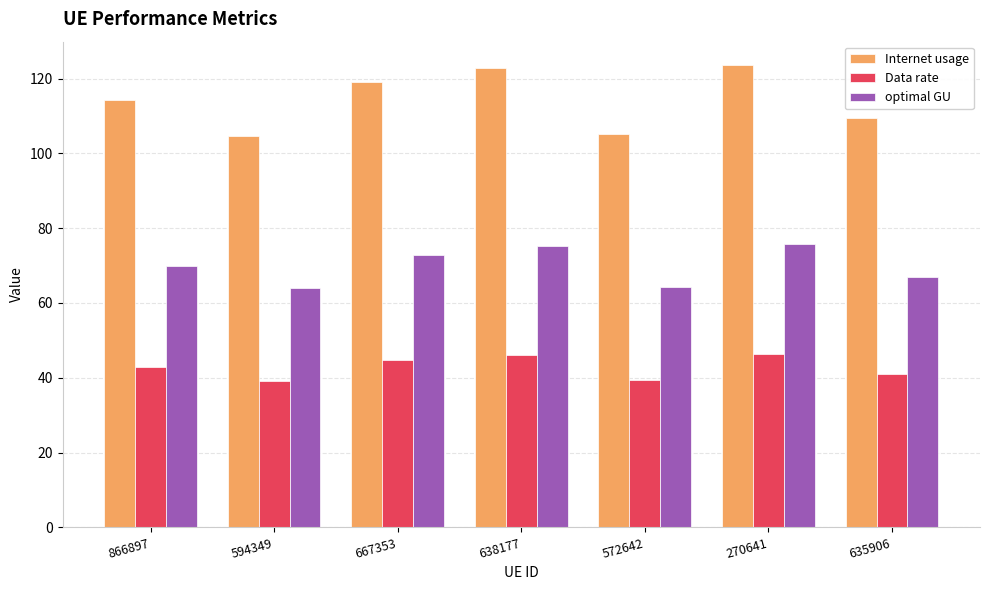

How many series are shown in this chart?

3